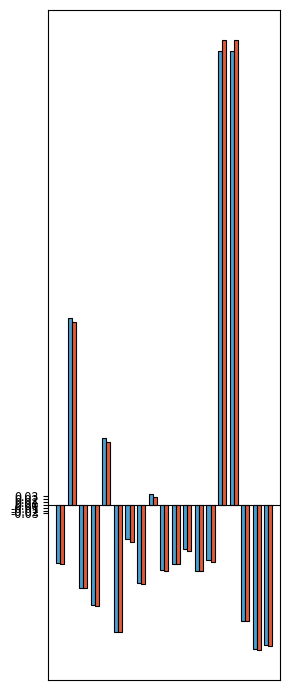

What is the minimum value shown in the chart?

-0.5